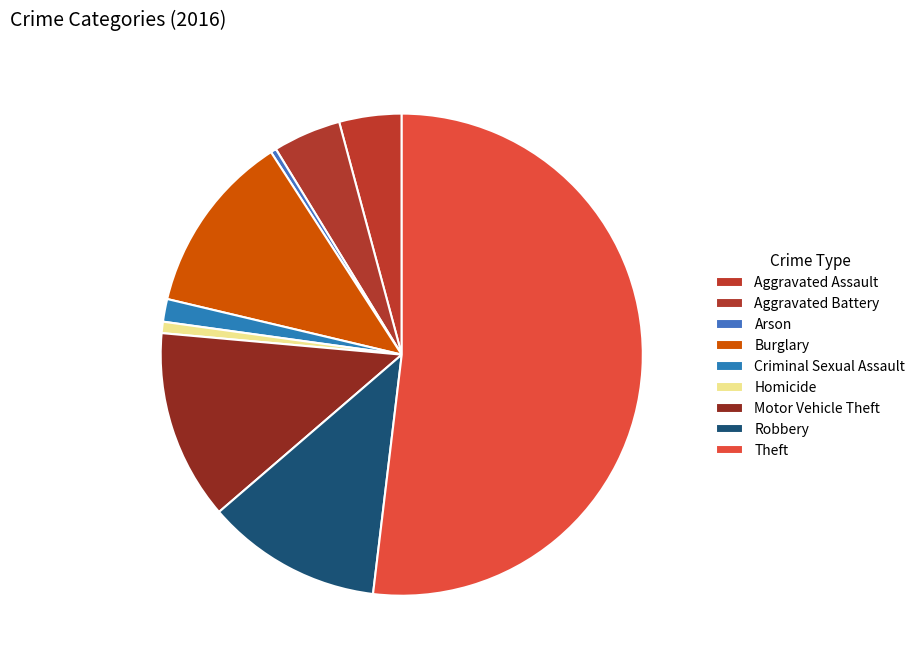

How many segments does this pie chart have?

9